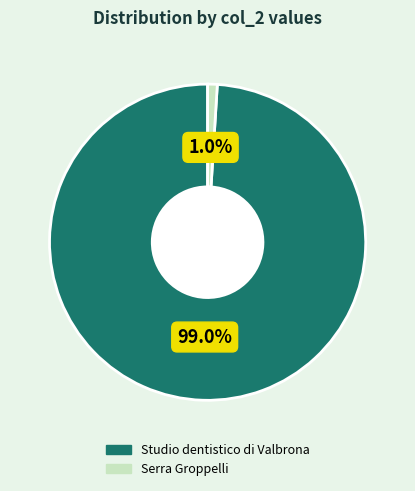

How many segments does this pie chart have?

2